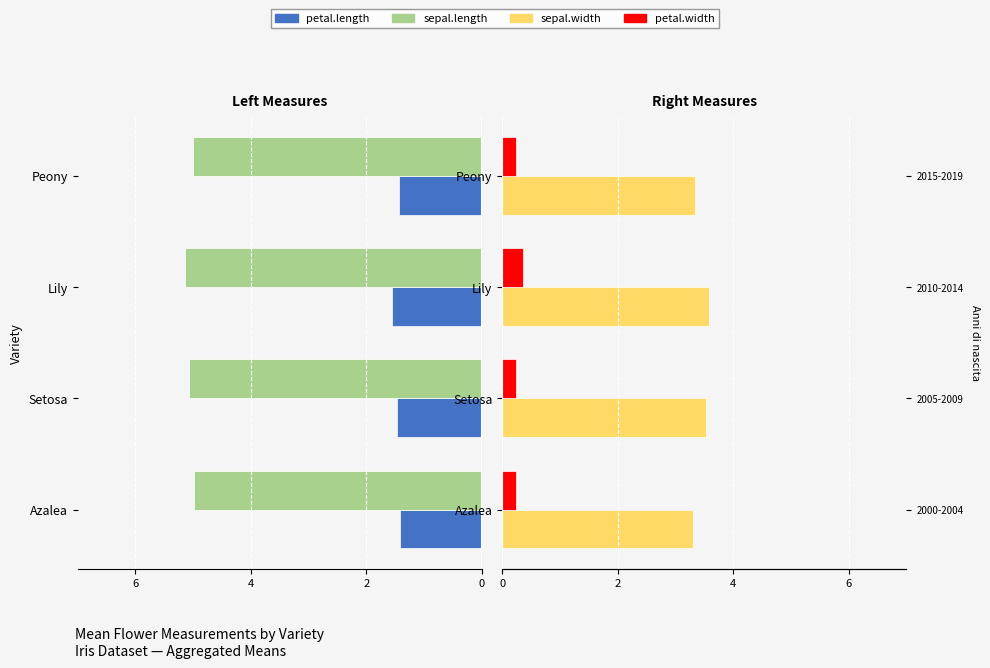

What is the value of the petal.length bar at the 1st from the left?

-1.4